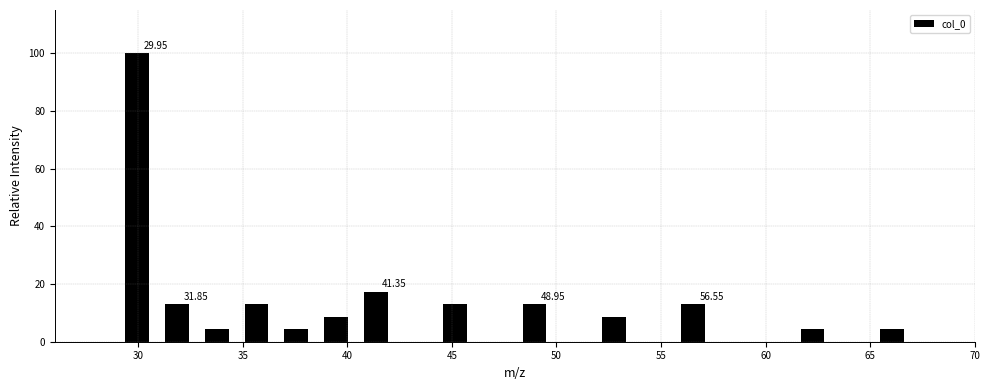

Around what value on the x-axis is the tallest bar? Give the approximate position of its centre, as read against the axis.

30.0